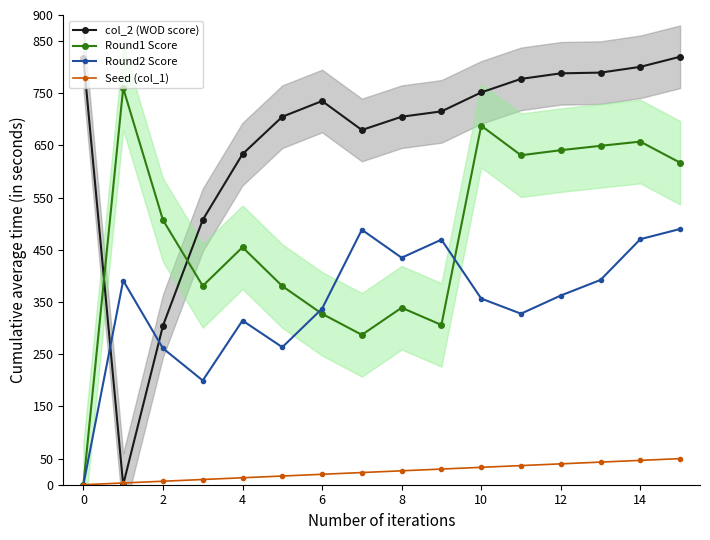

Which series has the widest spread of values?

col_2 (WOD score)